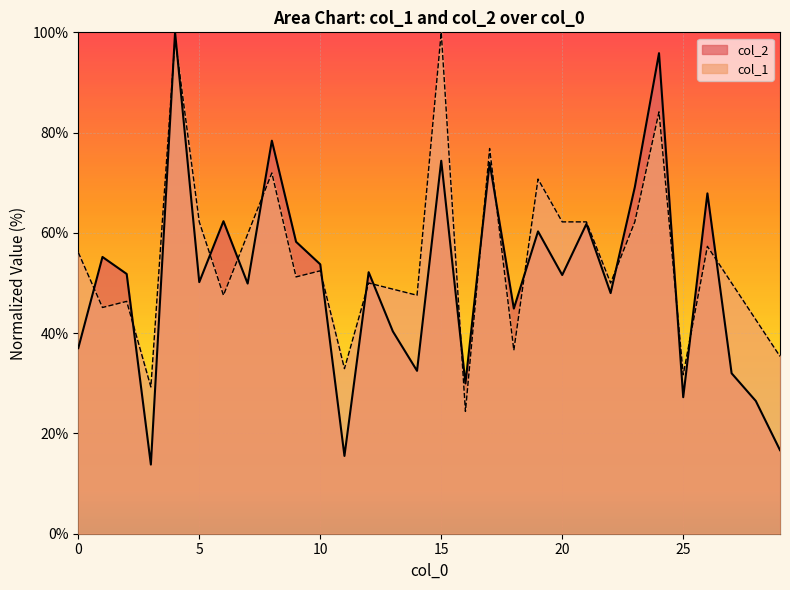

The col_1 series shows 35.7 at 0. True or false?

False